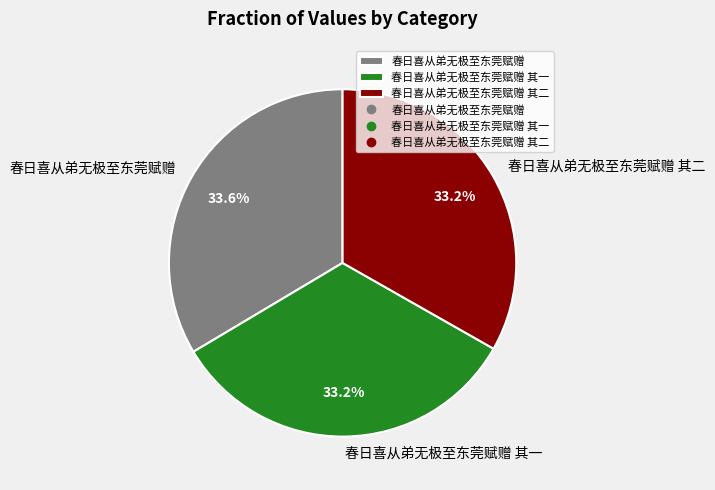

Does 春日喜从弟无极至东莞赋赠 其一 represent more than half of the total?

No